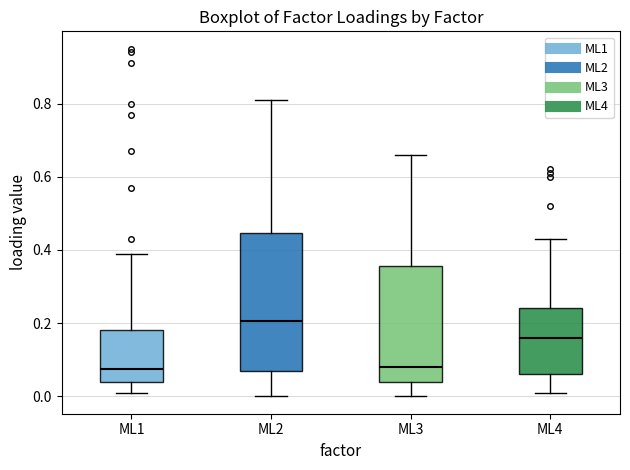

Reading left to right, transcribe this box plot: for each box, give where its median line is, the range the box spans, and where its two whiskers end, as read against the y-axis. The values are not printed on the chart, so give them approximately, as read against the axis.

ML1: median 0.08, box 0.04 to 0.18, whiskers 0.02 to 0.40
ML2: median 0.20, box 0.08 to 0.44, whiskers 0.00 to 0.82
ML3: median 0.08, box 0.04 to 0.36, whiskers 0.00 to 0.66
ML4: median 0.16, box 0.06 to 0.24, whiskers 0.02 to 0.44